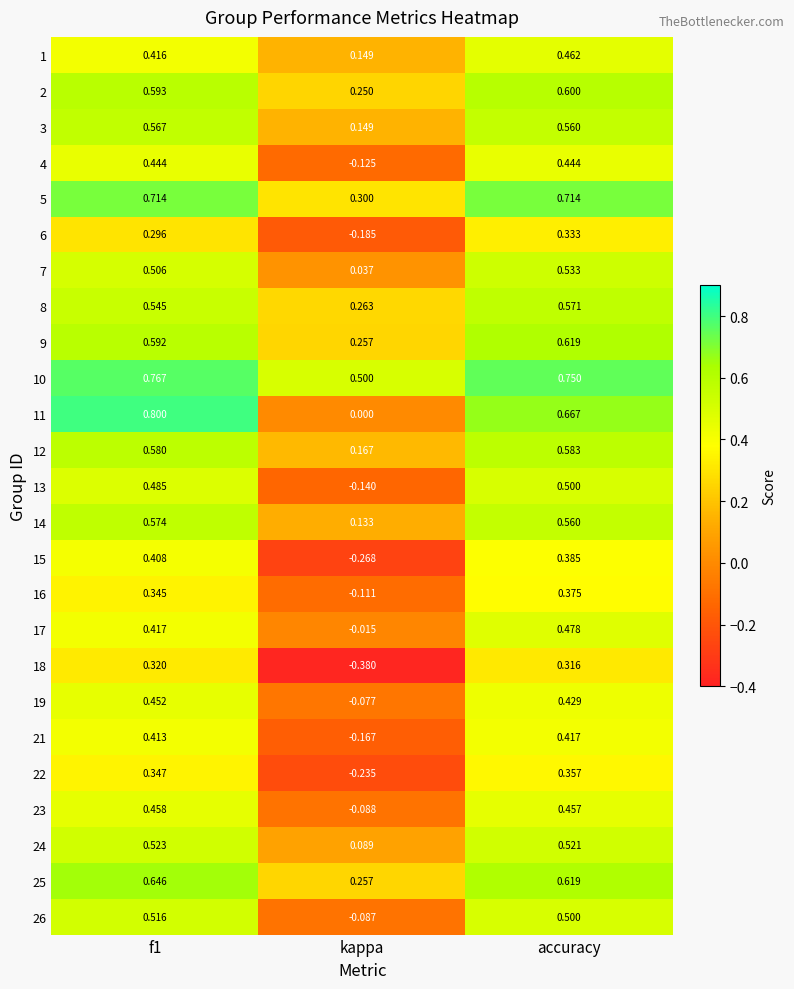

Is the value of 2 at kappa greater than the value of 1 at f1?

No